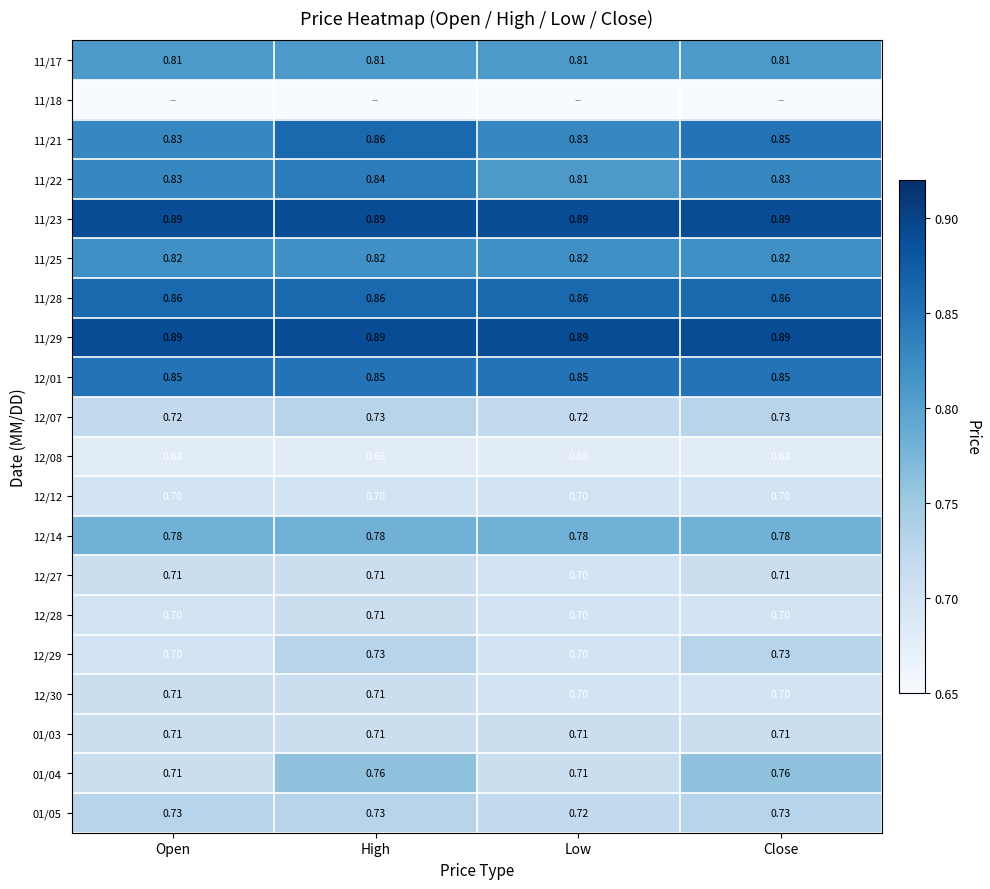

At which label does 11/22 reach its peak?

High